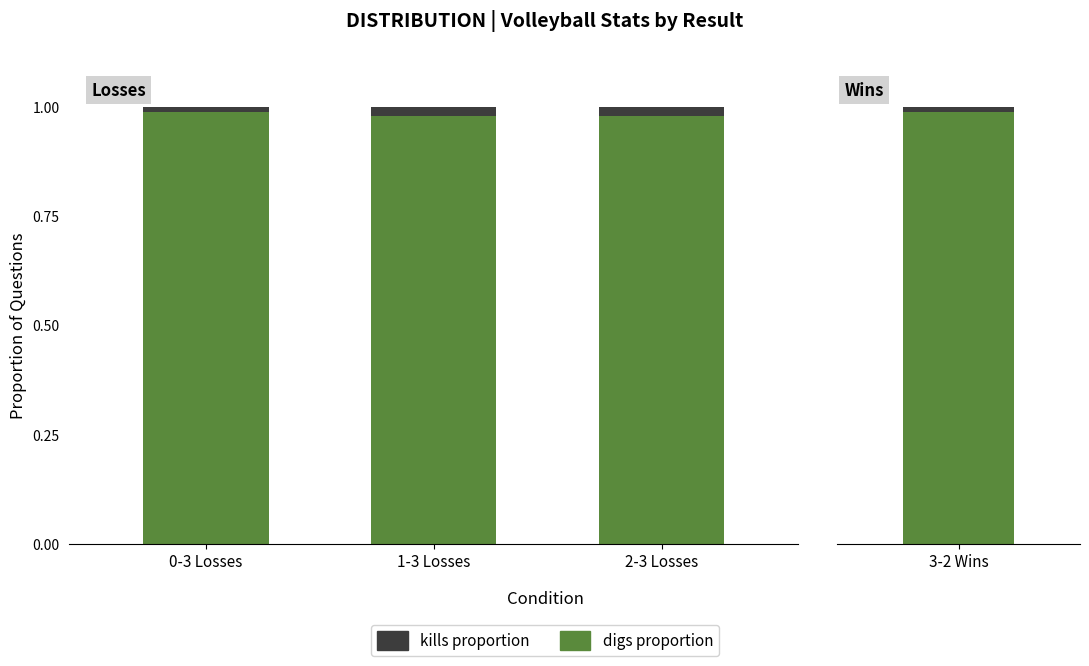

What position from the right is 2-3 Losses?

1